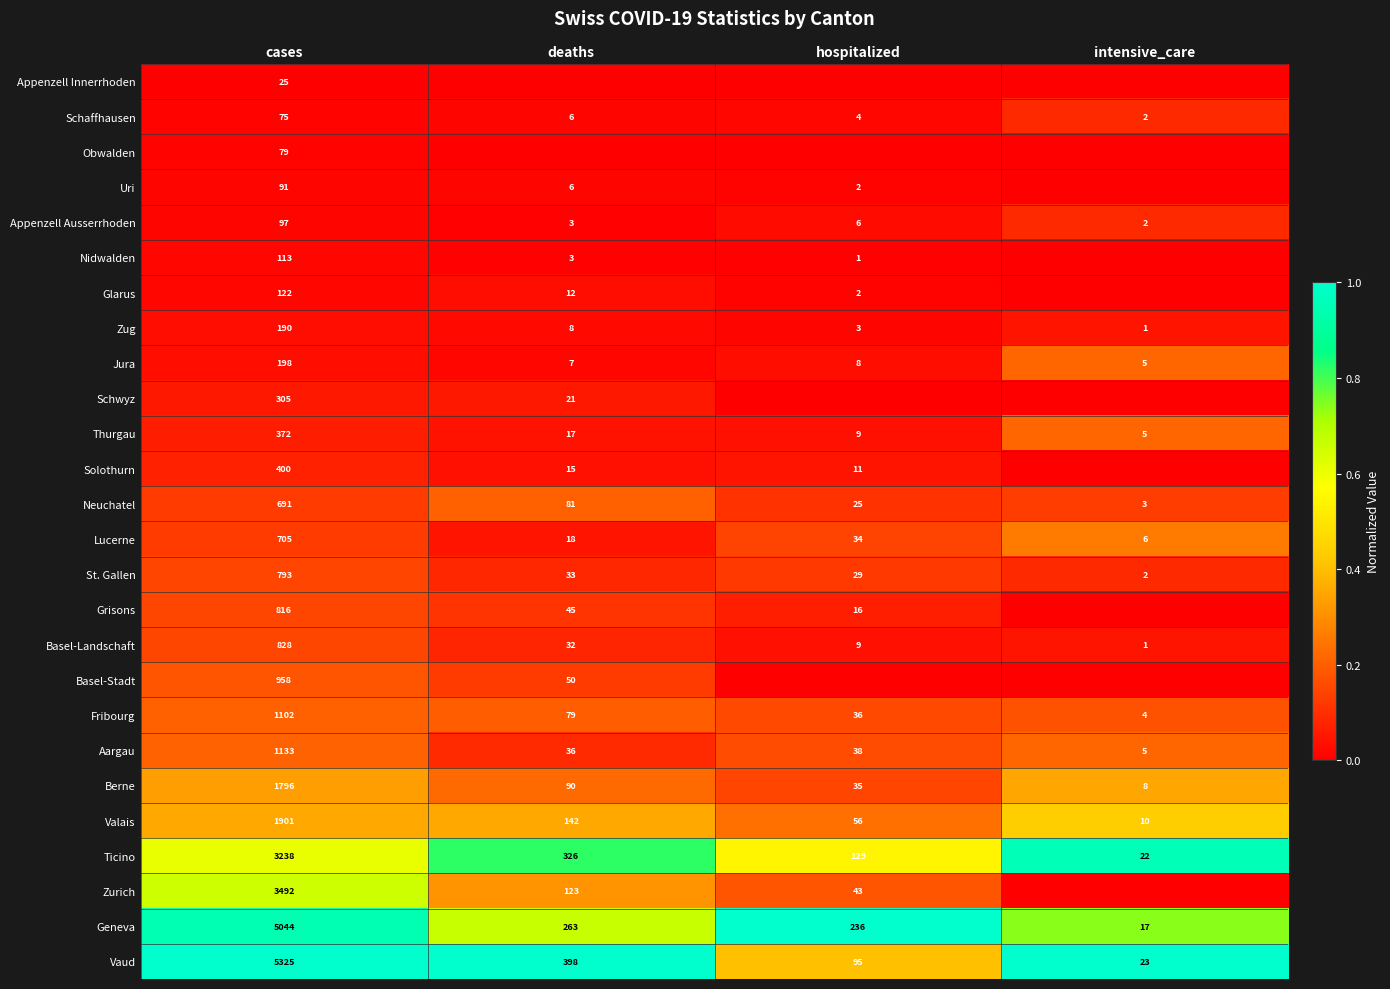

List the labels in order of Geneva value, smallest first.

intensive_care, hospitalized, deaths, cases